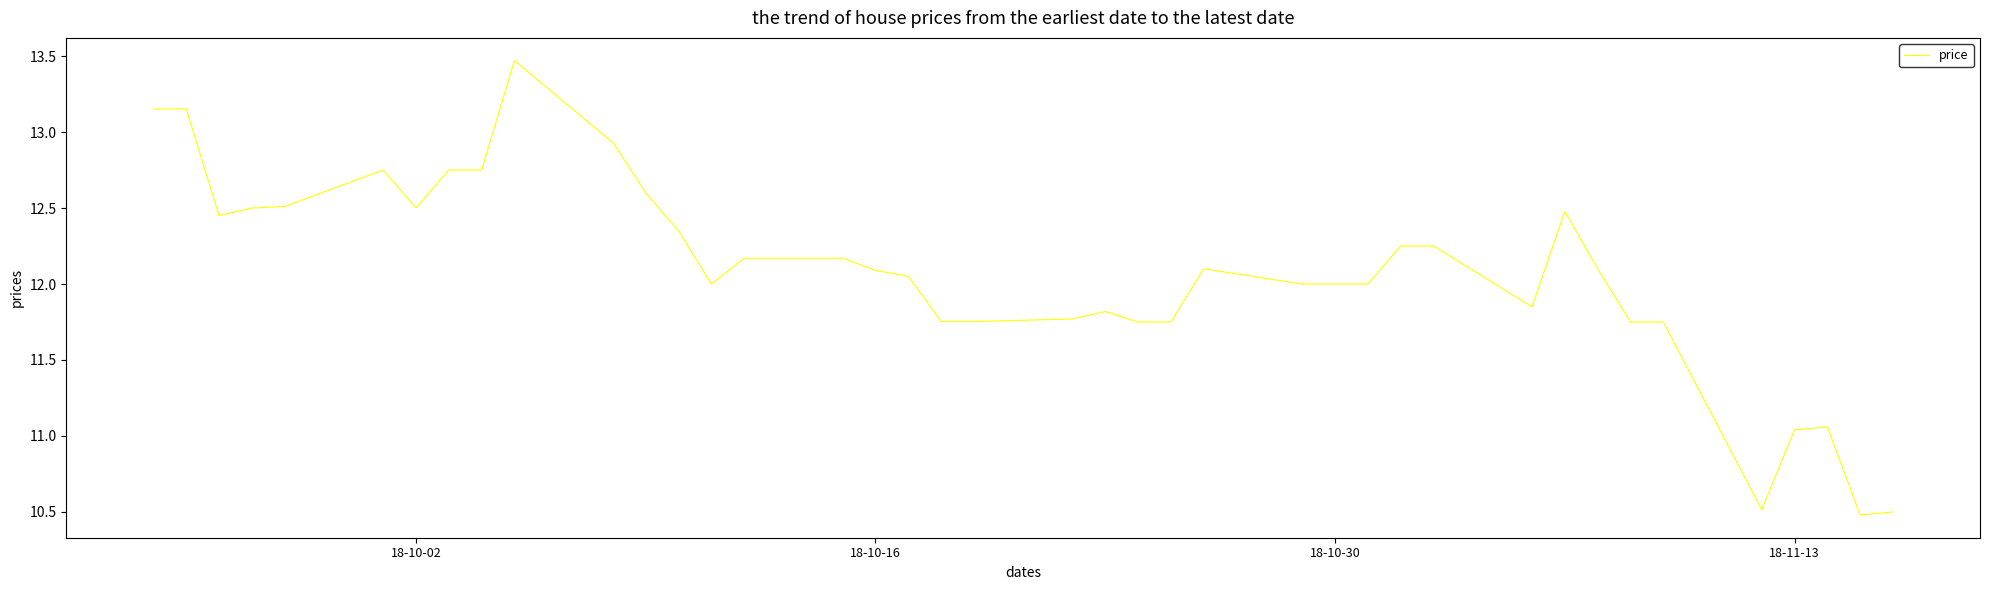

What is the difference between the maximum and minimum values?

3.0